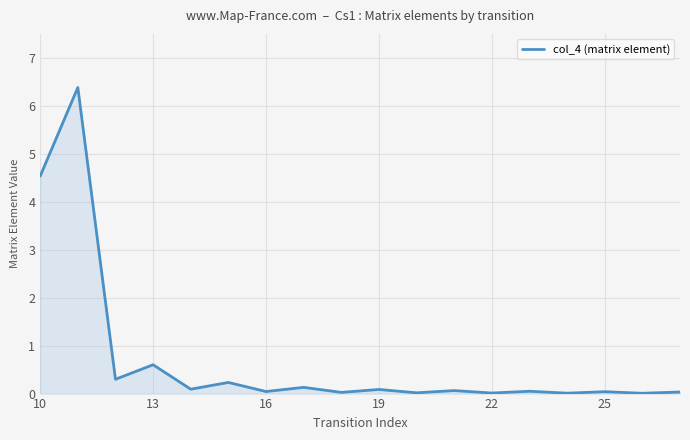

What is the difference between the maximum and minimum values?

6.4